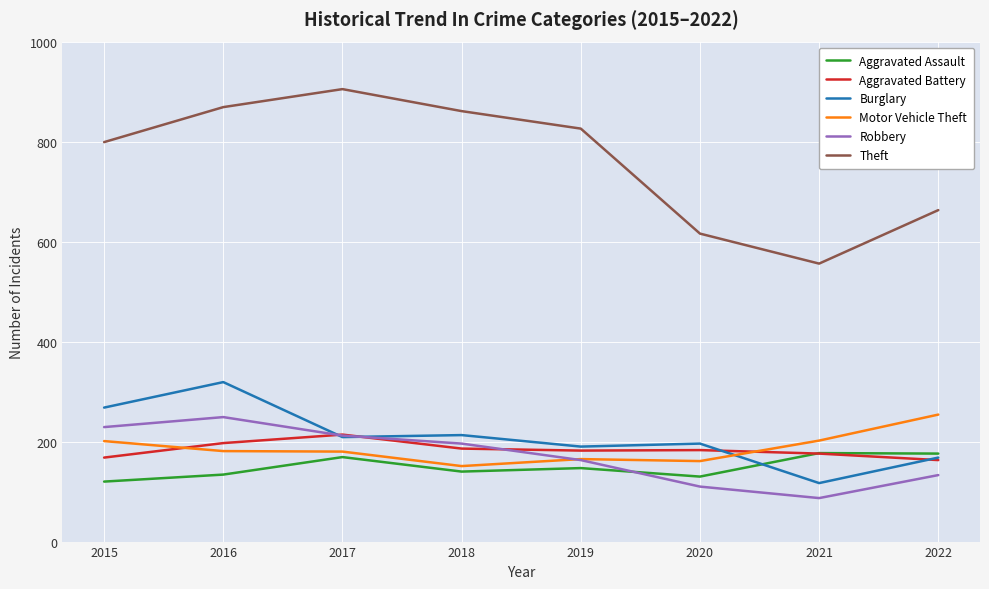

True or false: Theft and Burglary cross at least once.

False